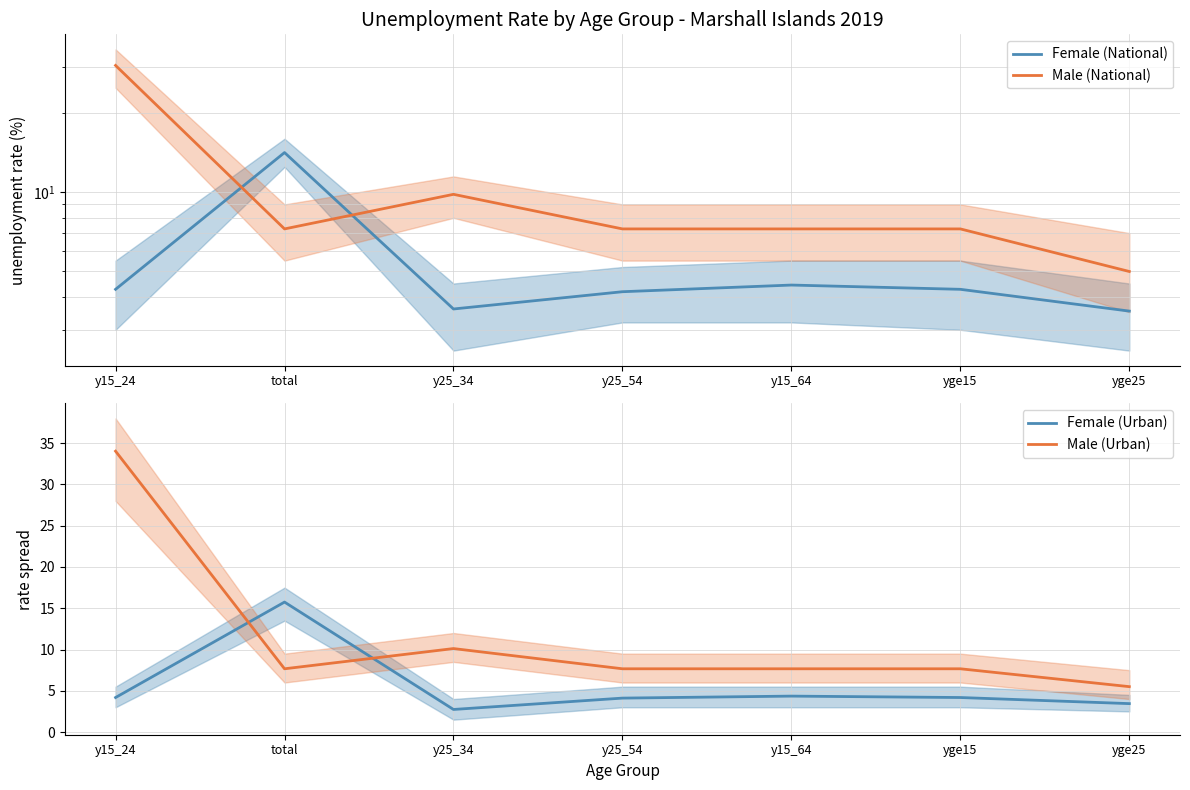

Which label corresponds to the smallest value in the chart?

y25_34